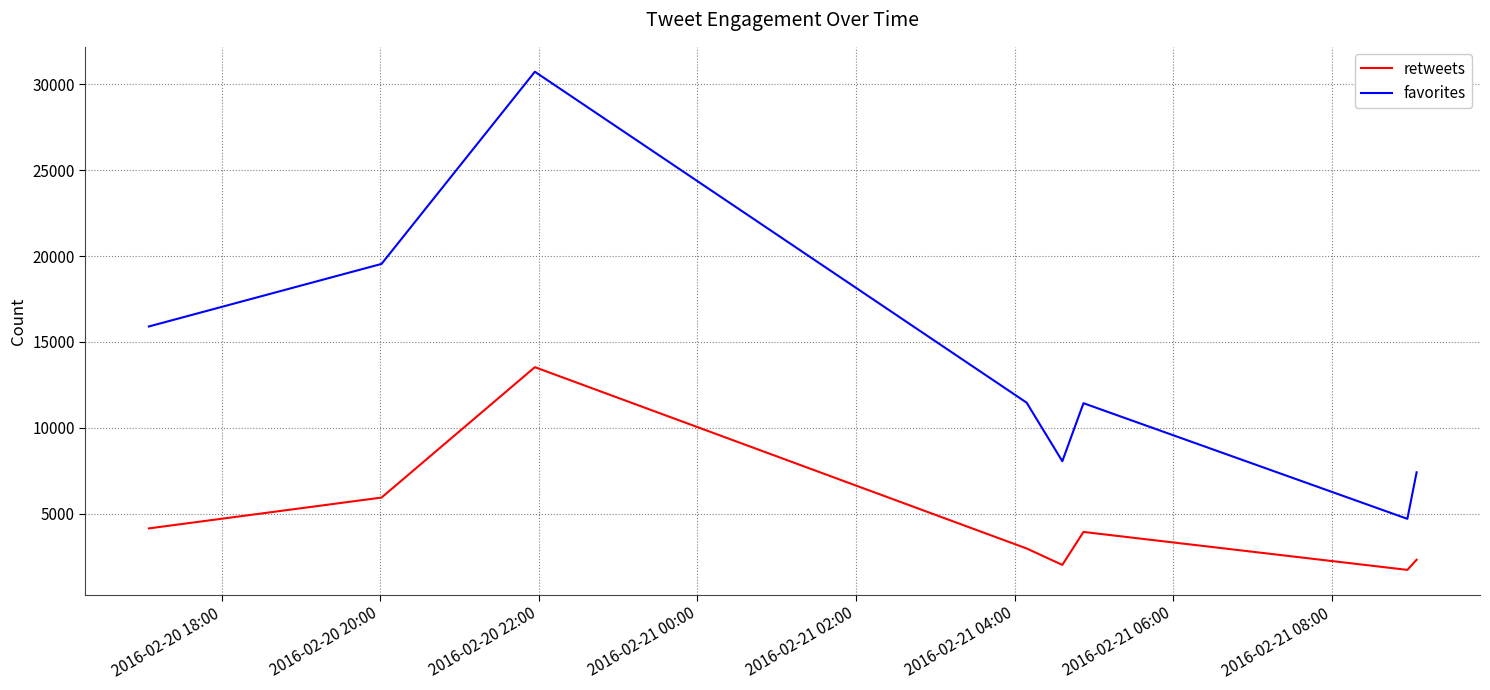

Rank the series by their average value, from lowest to highest.

retweets, favorites